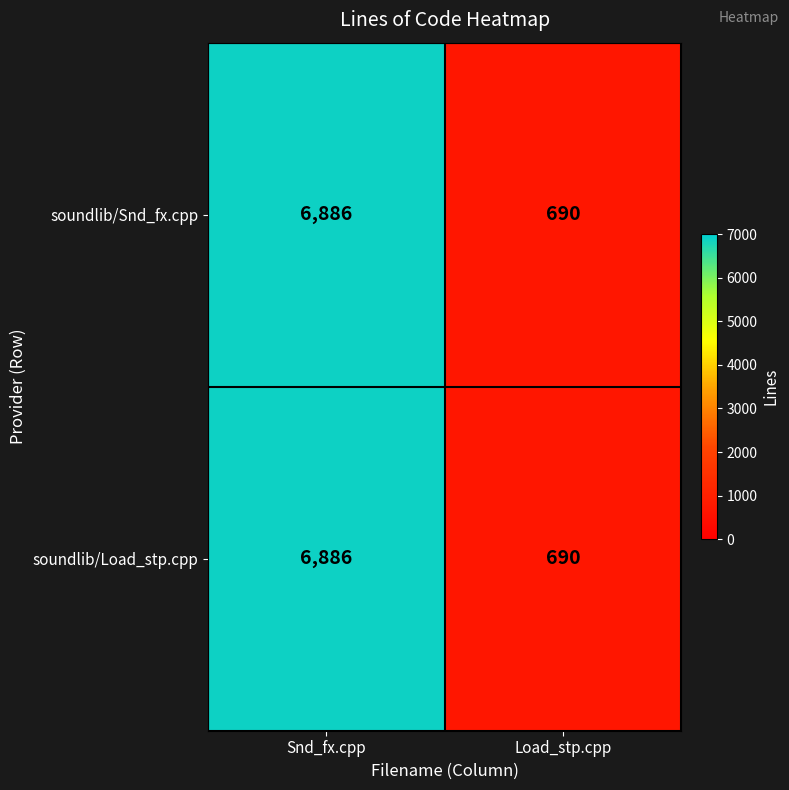

Which label corresponds to the largest value in the chart?

Snd_fx.cpp